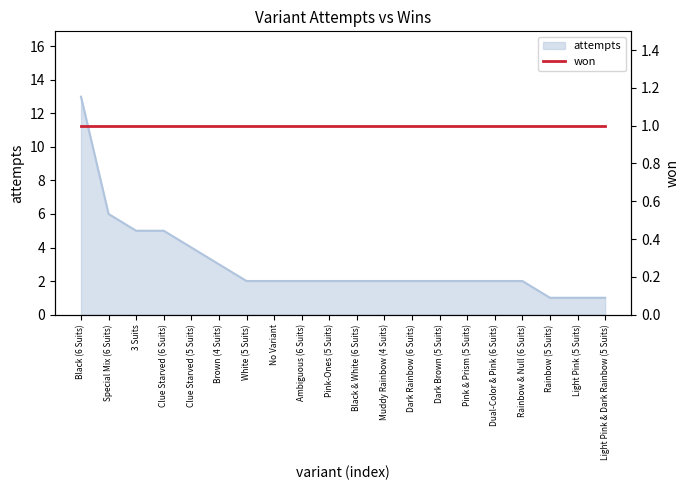

What is the value of the 1st point from the left?

13